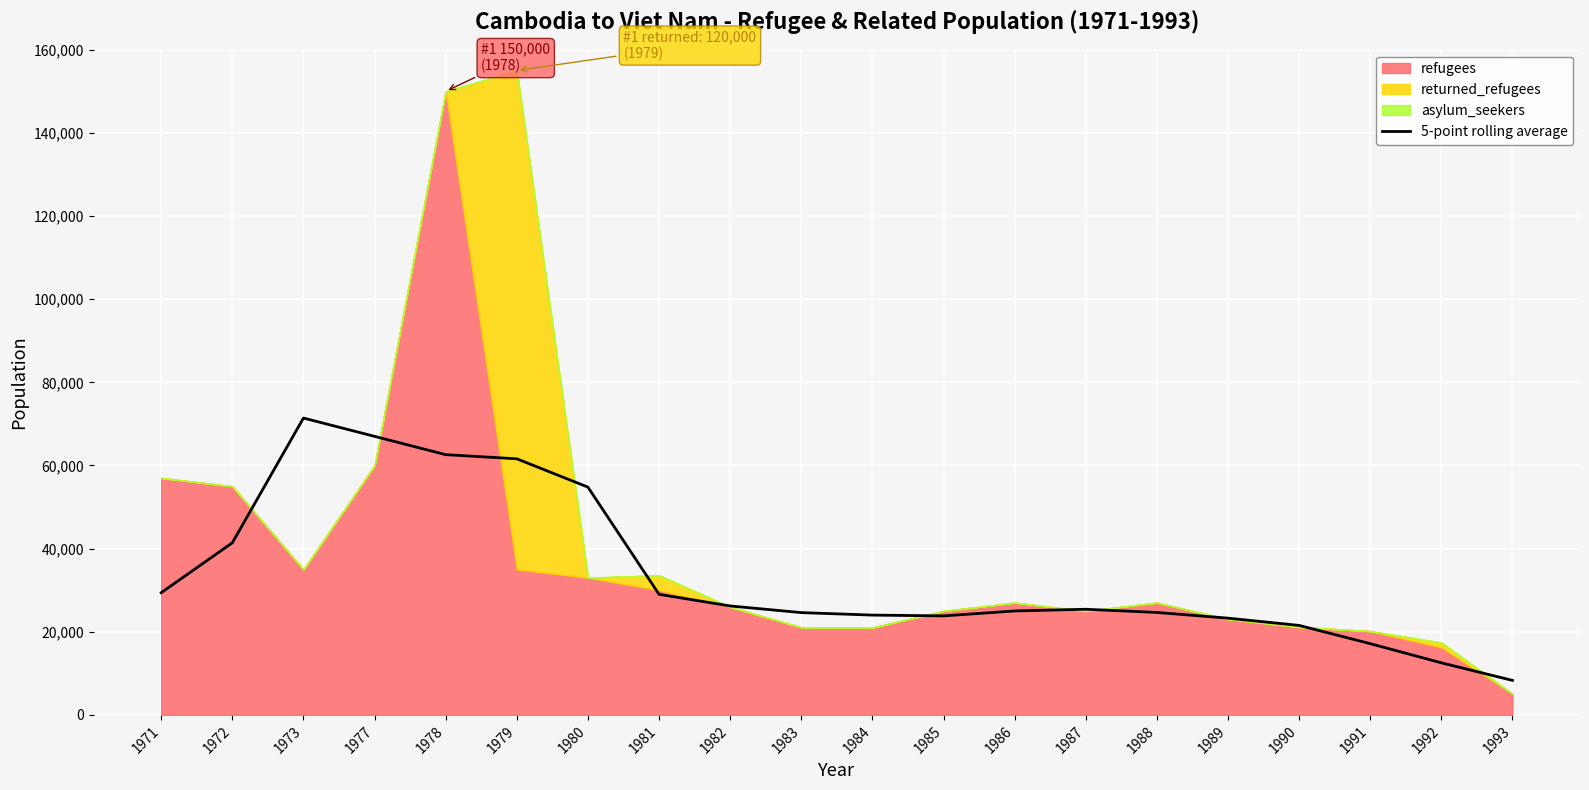

At which label is the value closest to 39849?

1972